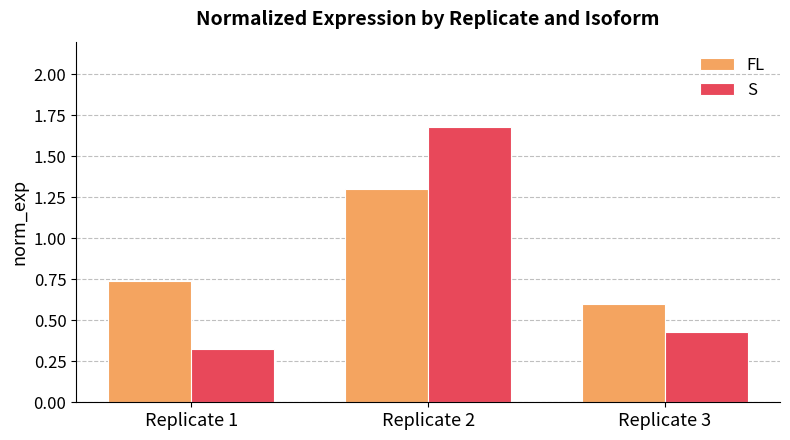

How many groups of bars are there?

3